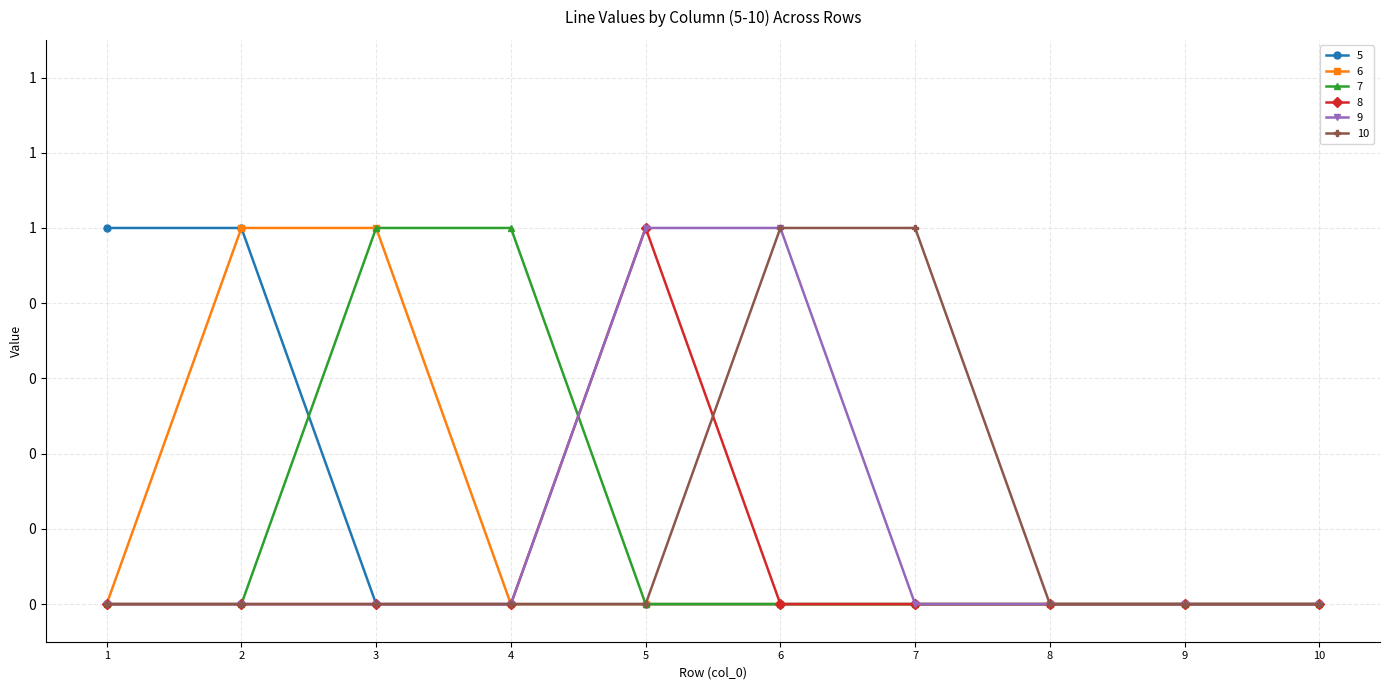

True or false: 10 has more than 0 interior local peaks.

False